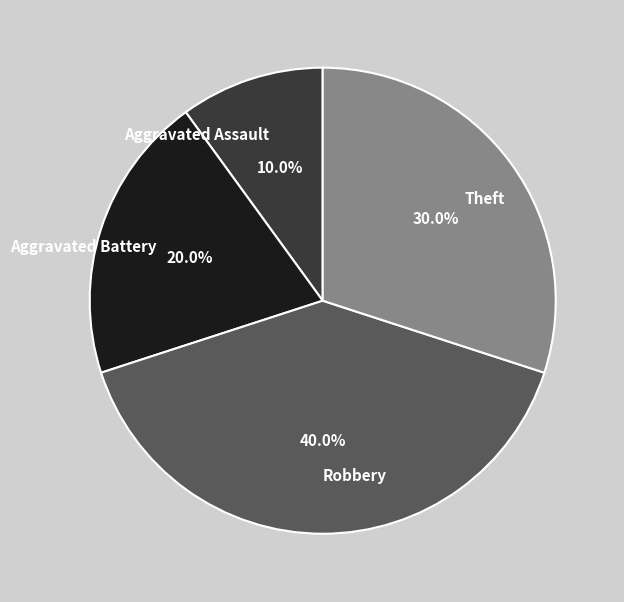

Which category has the biggest portion of the pie?

Robbery